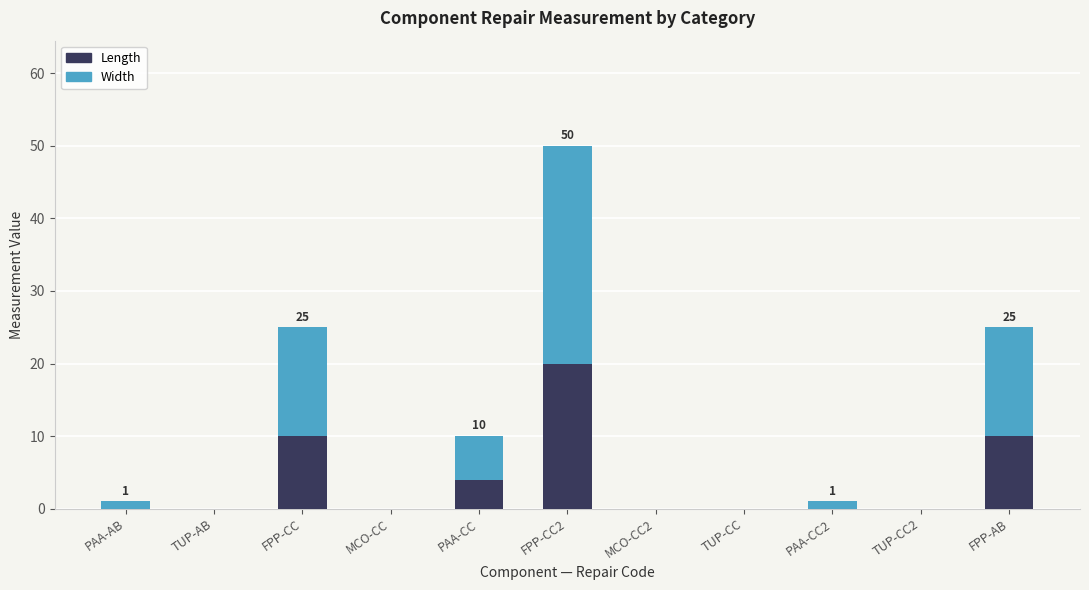

At which category is the sum across all series the highest?

FPP-CC2